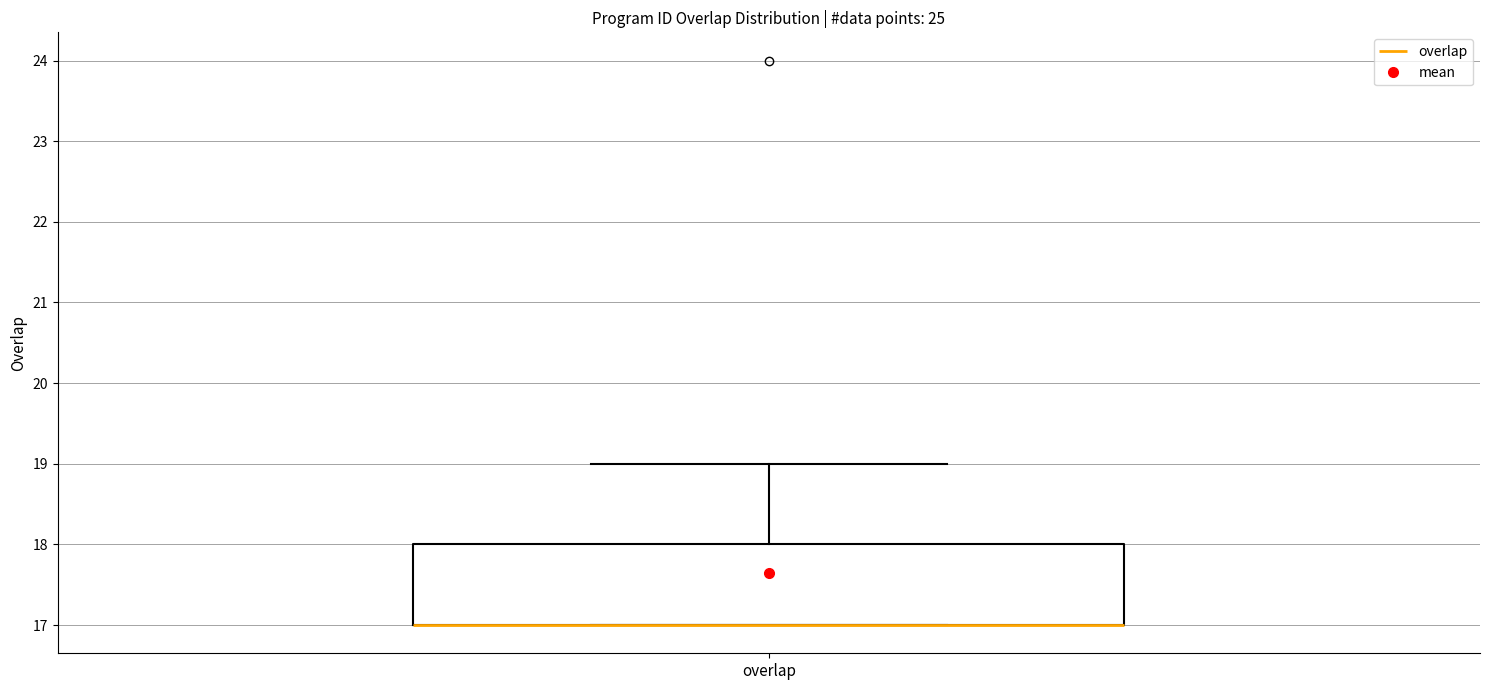

Read this box plot against the y-axis: the position of the median line, the range covered by the box, and the ends of both whiskers. The values are not printed on the chart, so give them approximately, as read against the axis.

median 17 (drawn on the box's lower edge), box 17 to 18, whiskers 17 to 19